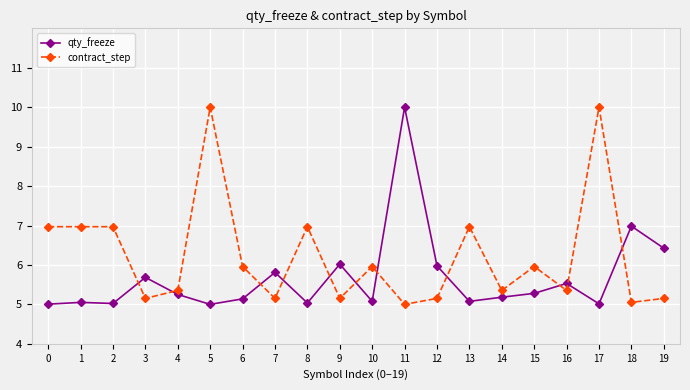

Which category has the highest value in the qty_freeze series?

11